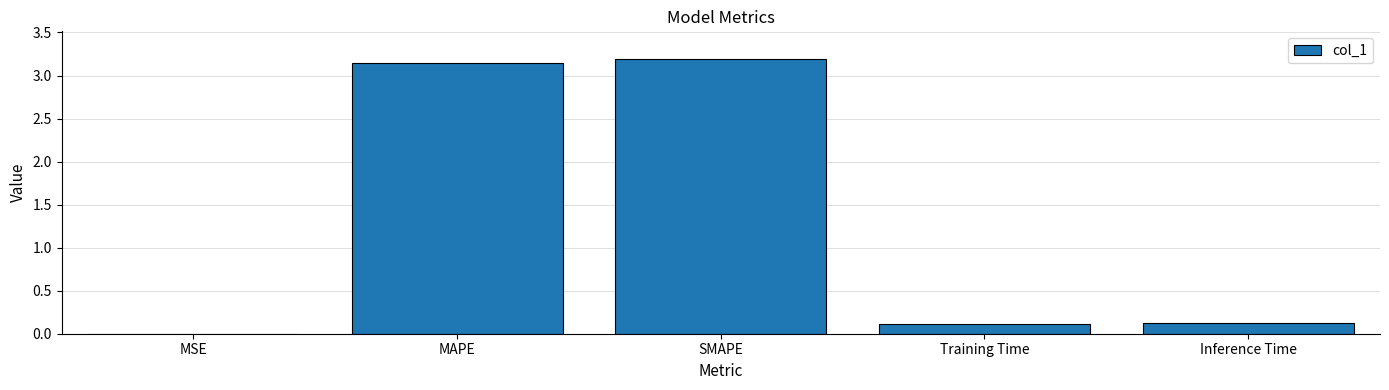

What is the maximum value shown in the chart?

3.2